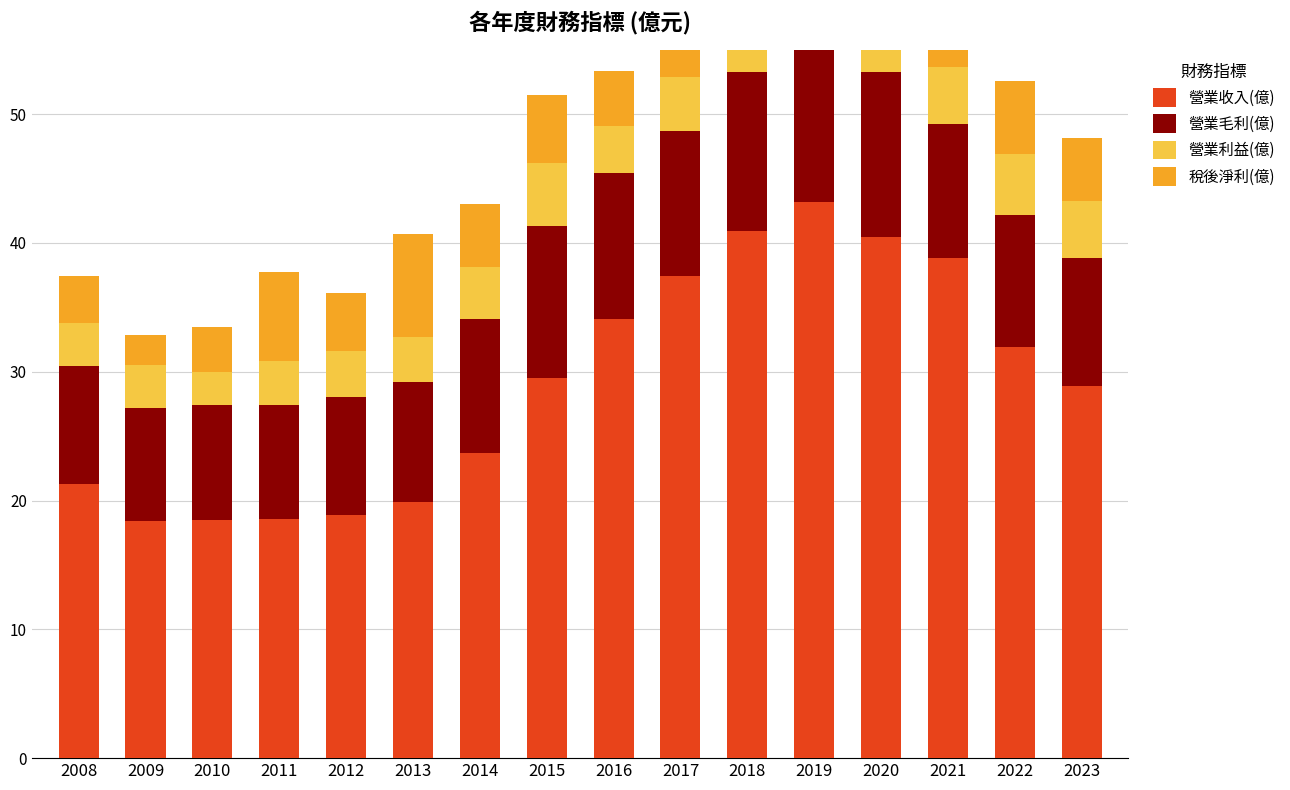

Reading left to right, transcribe all the data shown in this chart.

營業收入(億): 21.3	18.4	18.5	18.6	18.9	19.9	23.7	29.5	34.1	37.4	40.9	43.2	40.5	38.8	31.9	28.9
營業毛利(億): 9.2	8.8	8.9	8.8	9.1	9.3	10.4	11.8	11.3	11.3	12.4	13.8	12.8	10.4	10.3	9.9
營業利益(億): 3.4	3.4	2.6	3.4	3.6	3.5	4.0	4.9	3.7	4.2	4.6	6.0	5.0	4.5	4.7	4.4
稅後淨利(億): 3.6	2.3	3.5	6.9	4.5	8.0	4.9	5.3	4.3	5.6	5.3	6.1	5.7	5.5	5.6	4.9